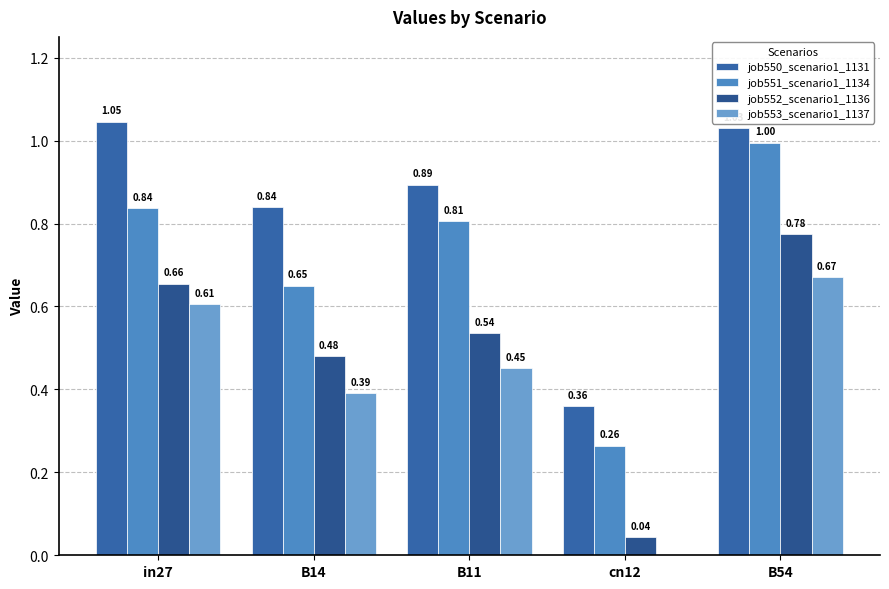

What is the greatest value displayed?

1.0